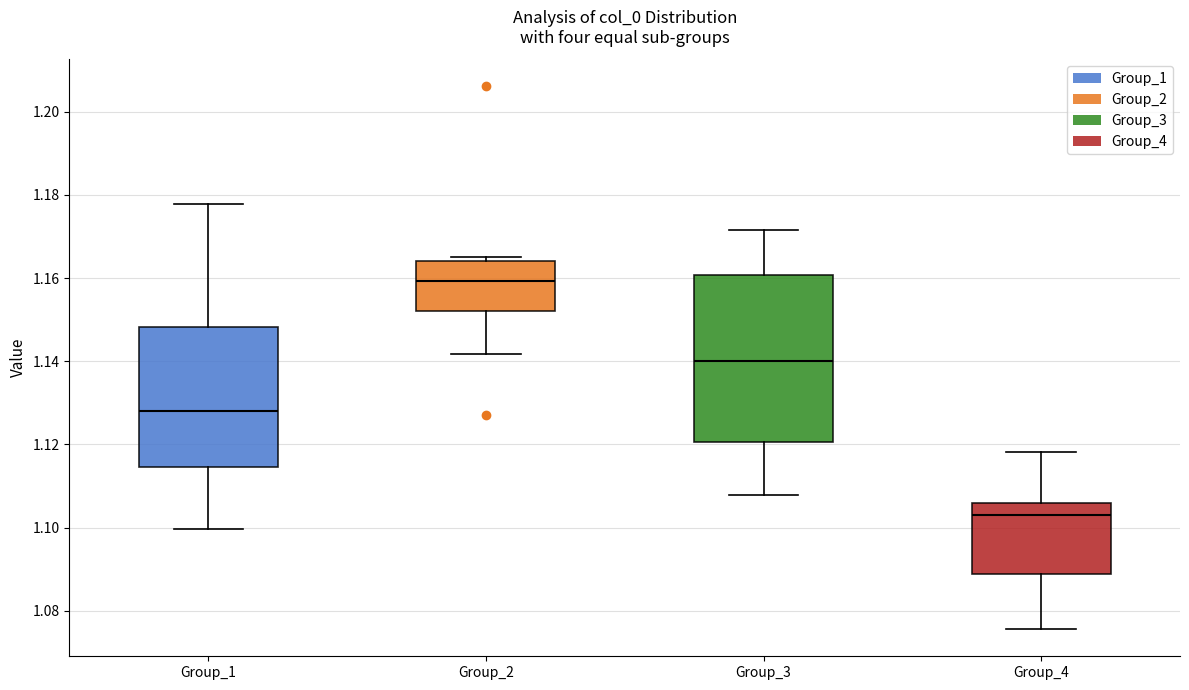

Reading left to right, transcribe this box plot: for each box, give where its median line is, the range the box spans, and where its two whiskers end, as read against the y-axis. The values are not printed on the chart, so give them approximately, as read against the axis.

Group_1: median 1.128, box 1.114 to 1.148, whiskers 1.100 to 1.178
Group_2: median 1.160, box 1.152 to 1.164, whiskers 1.142 to 1.164 (just above the box's upper edge)
Group_3: median 1.140, box 1.120 to 1.160, whiskers 1.108 to 1.172
Group_4: median 1.102, box 1.088 to 1.106, whiskers 1.076 to 1.118